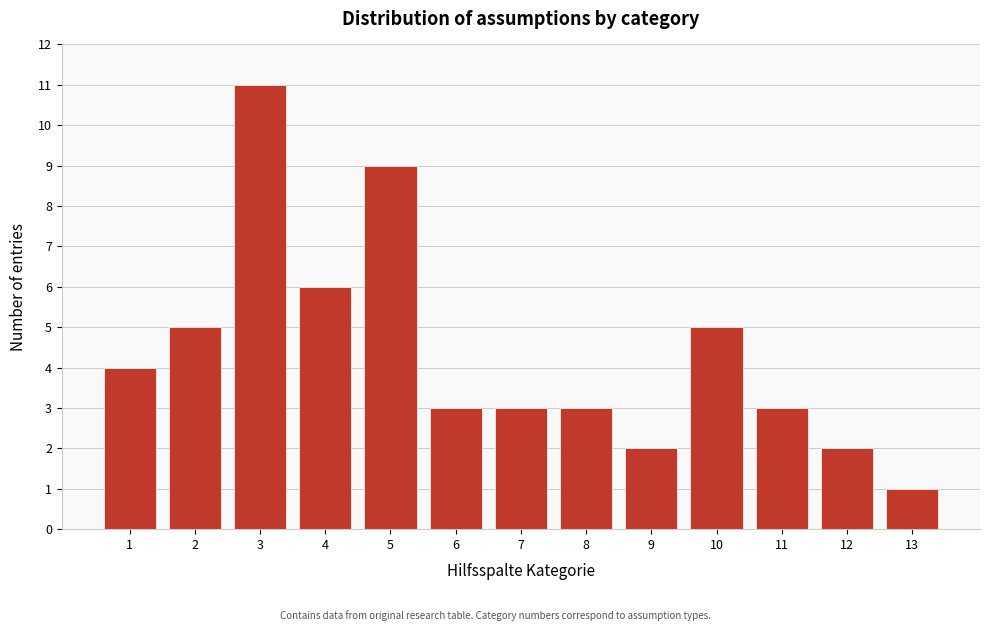

Reading right to left, transcribe all the data shown in this chart.

1	2	3	5	2	3	3	3	9	6	11	5	4